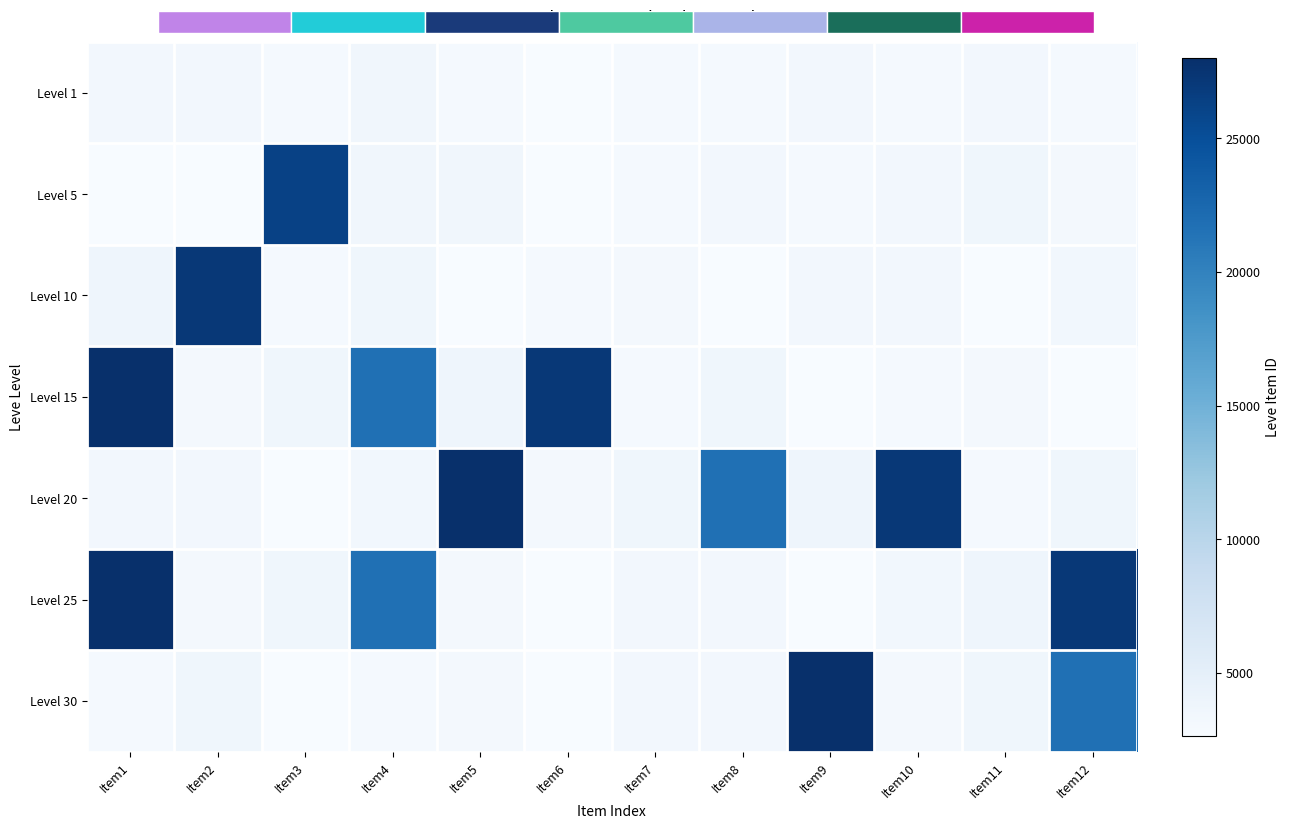

What value does the Level 25 series have at Item10?

3351